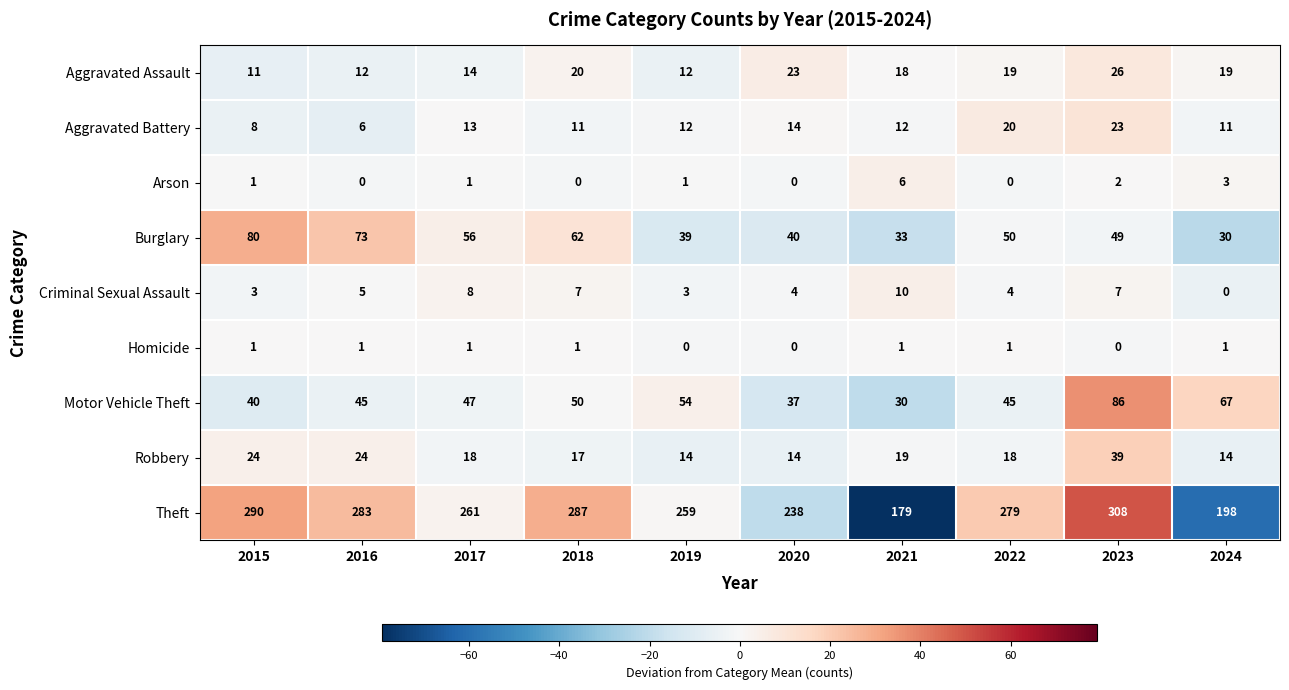

How many values in Homicide are above zero?

7